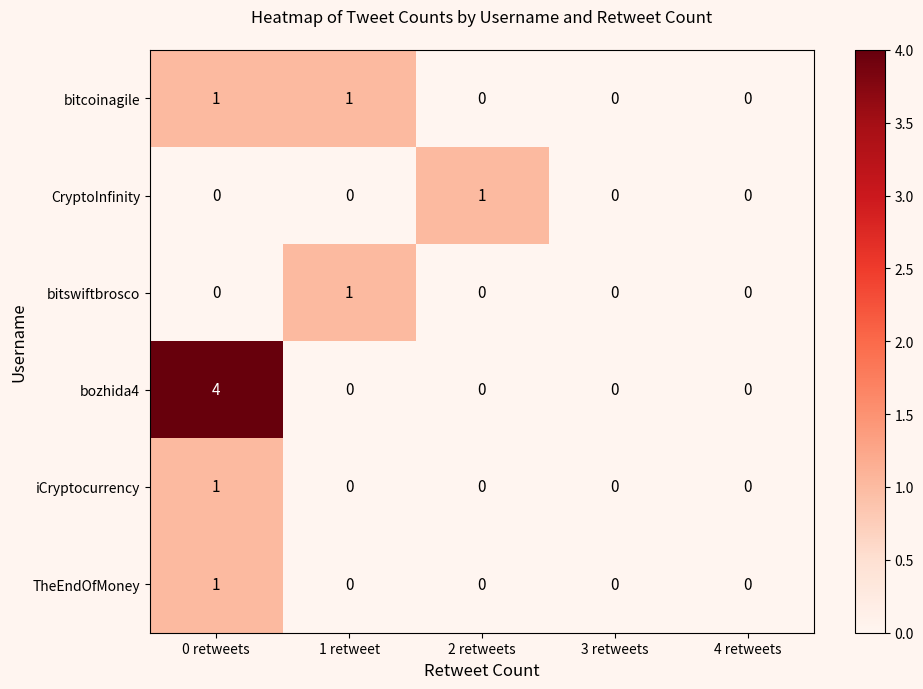

Which series has the largest total across all categories?

bozhida4